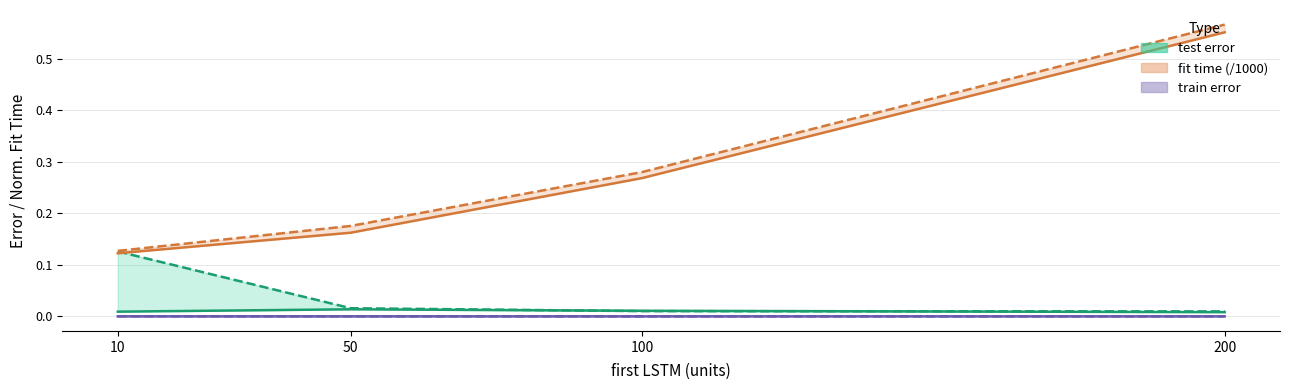

Reading right to left, what are all the values shown in this chart?

test error (Dropout=0): 0.0	0.0	0.0	0.0
test error (Dropout=1): 0.0	0.0	0.0	0.1
fit time (Dropout=0, /1000): 0.6	0.3	0.2	0.1
fit time (Dropout=1, /1000): 0.6	0.3	0.2	0.1
train error (Dropout=0): 0.0	0.0	0.0	0.0
train error (Dropout=1): 0.0	0.0	0.0	0.0